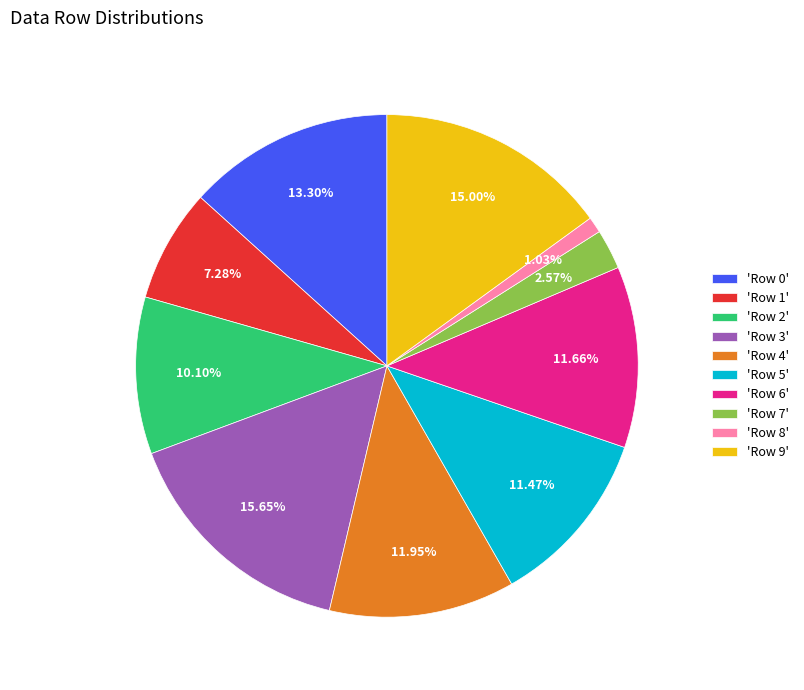

Does 'Row 1' represent more than half of the total?

No